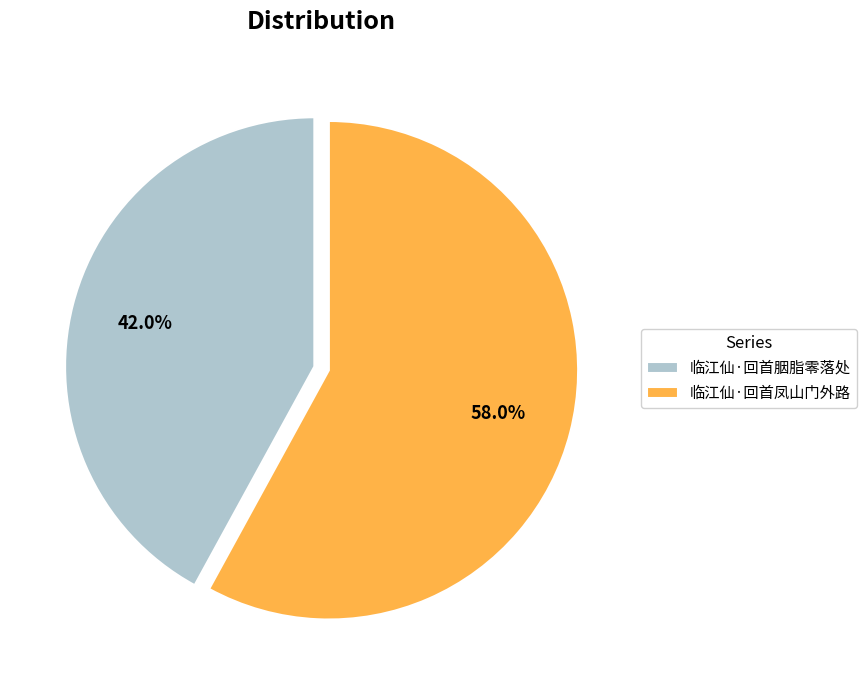

Between 临江仙·回首凤山门外路 and 临江仙·回首胭脂零落处, which is larger?

临江仙·回首凤山门外路